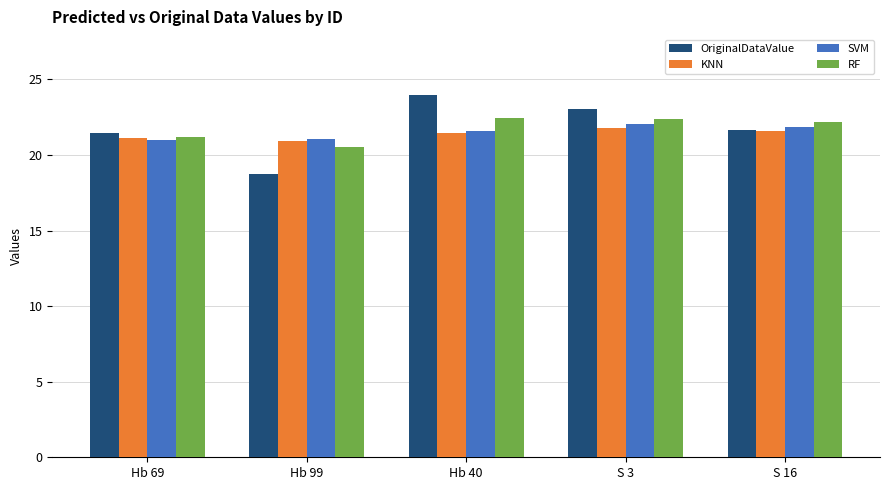

Which series has the widest spread of values?

OriginalDataValue